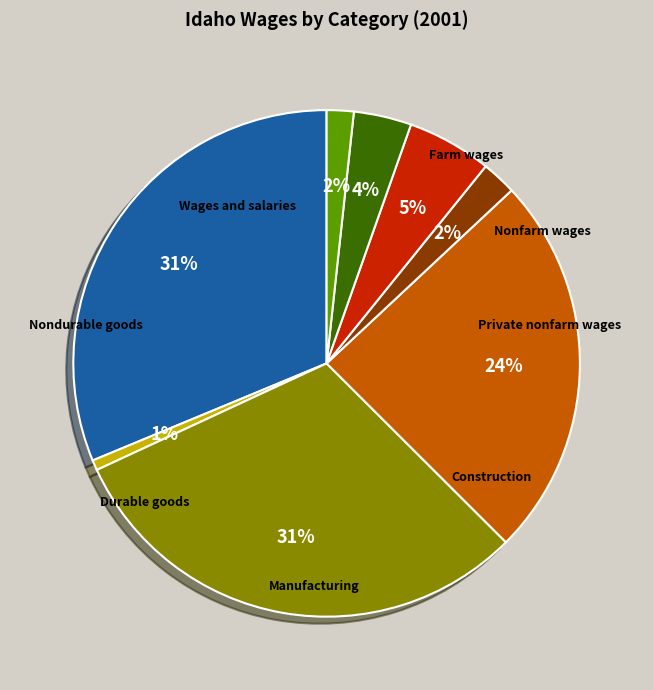

To the nearest percent, what is the average slice percentage?

12%